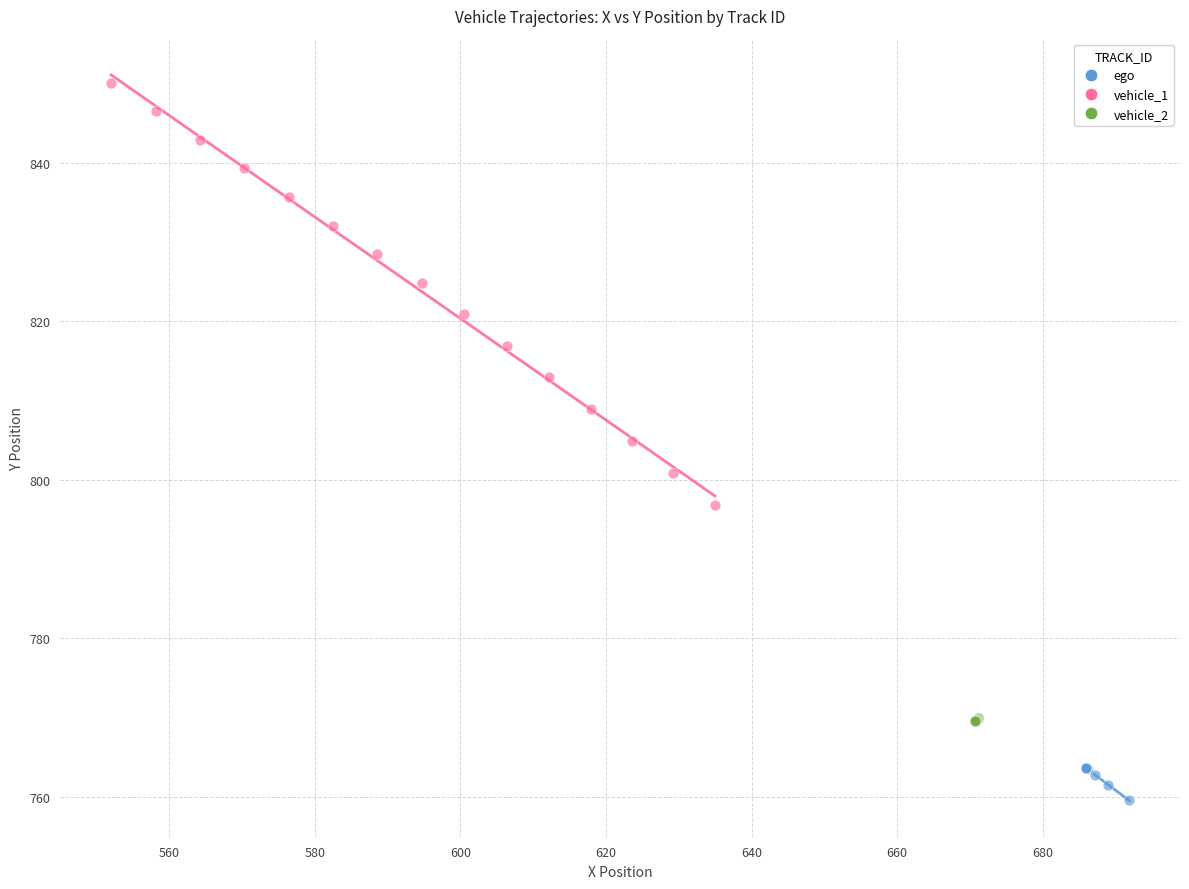

Which series reaches the maximum Y coordinate?

vehicle_1